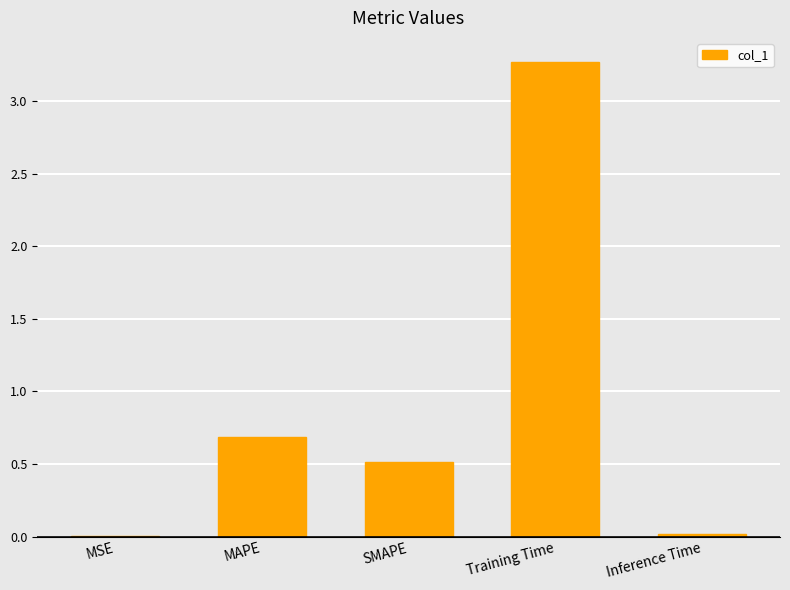

What is the average value?

0.9